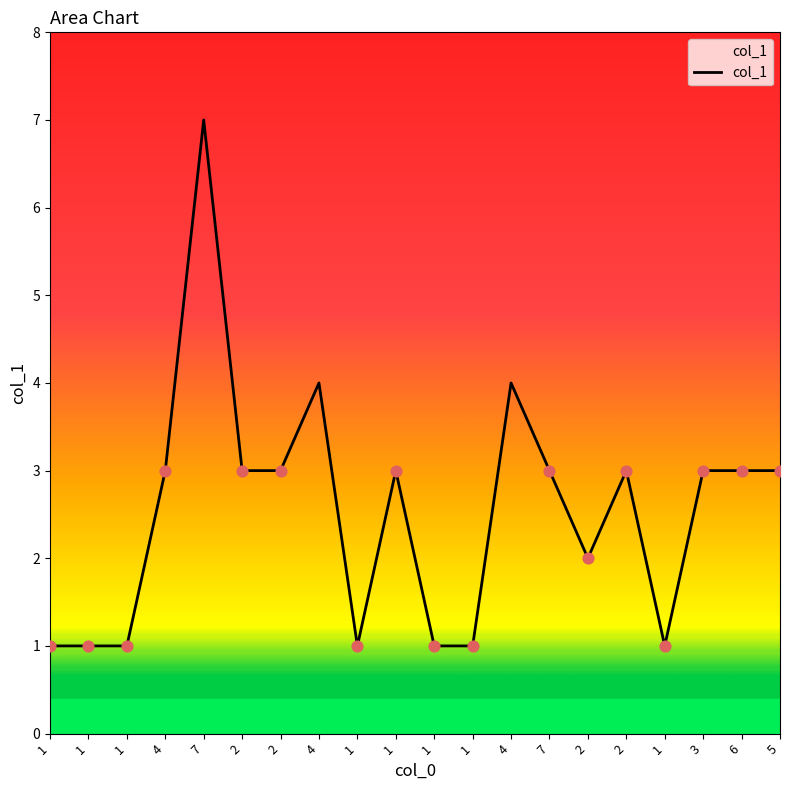

How many lines are shown in the chart?

1